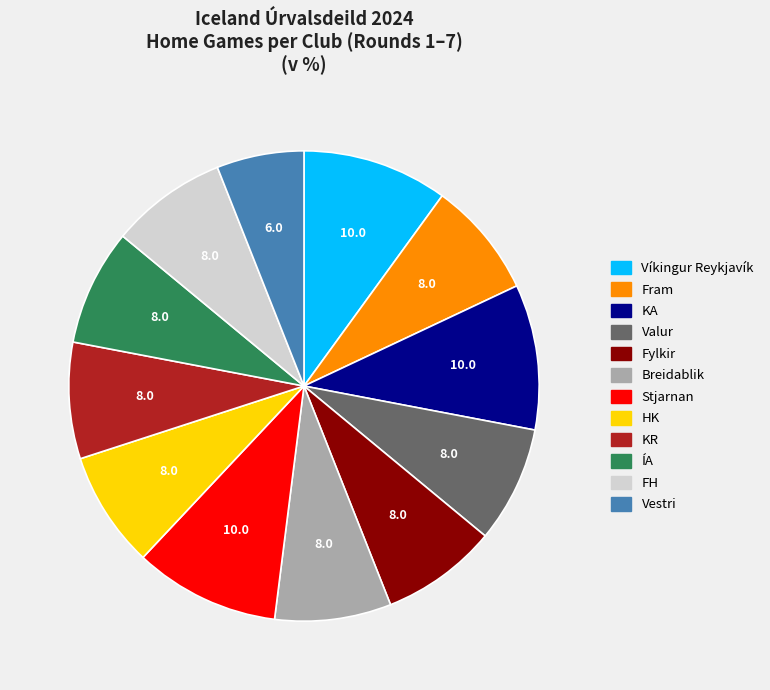

Does any single category account for the majority?

No